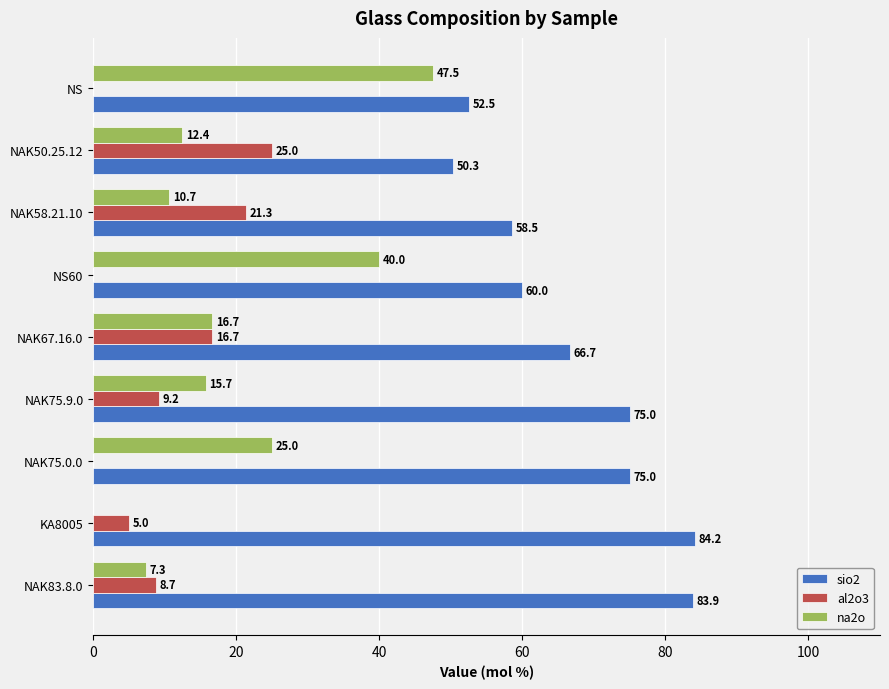

What is the approximate value of sio2 at NS?

52.5